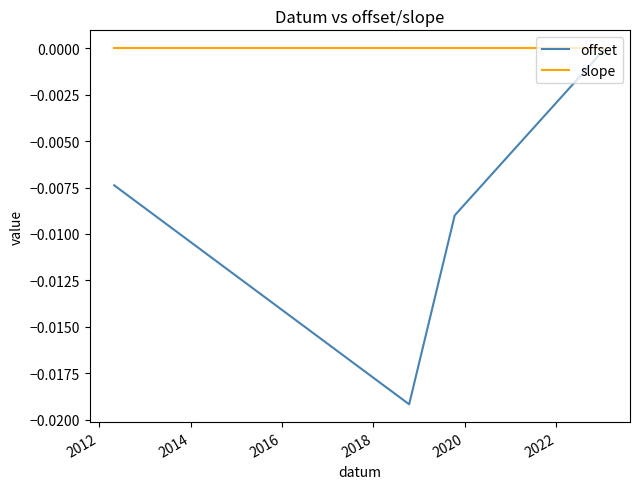

True or false: offset has more than 2 points higher than both neighbors.

False